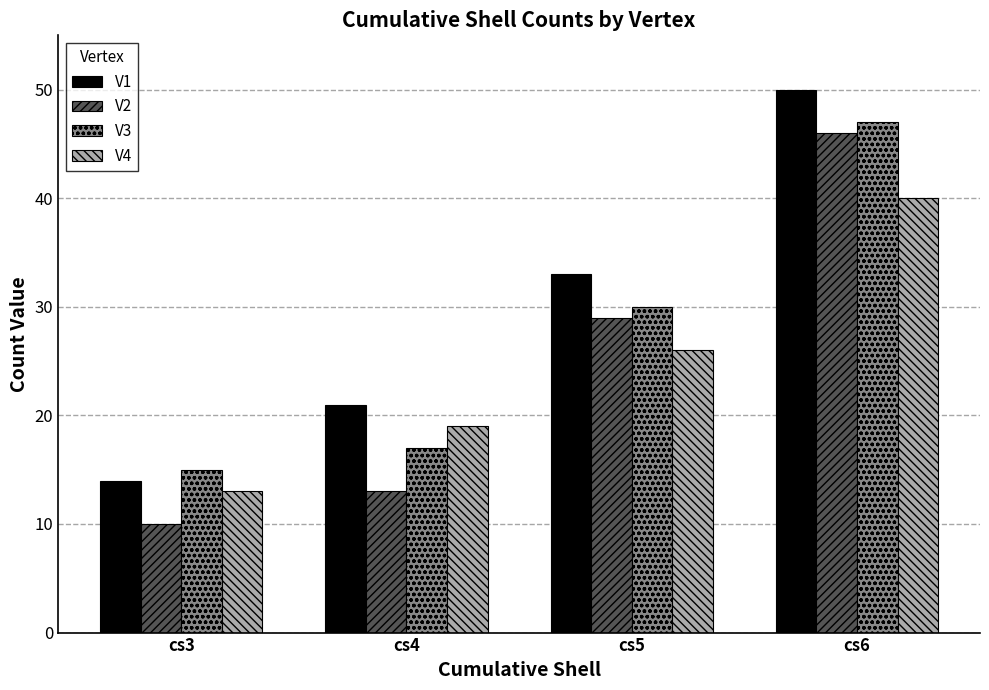

At how many categories does at least one series exceed 27?

2